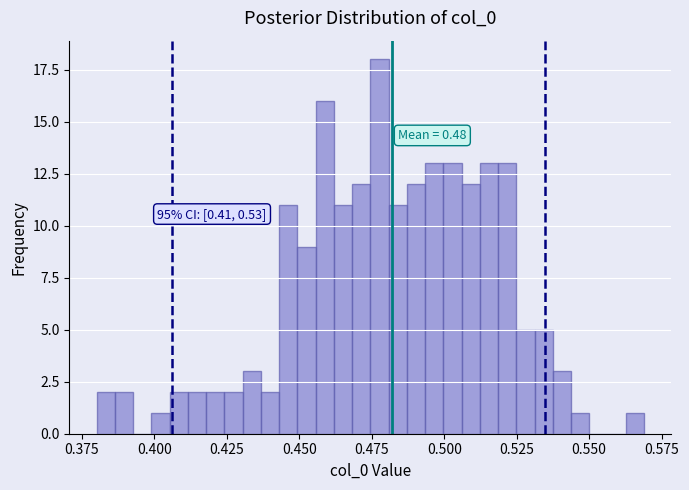

Around what value on the x-axis is the tallest bar? Give the approximate position of its centre, as read against the axis.

0.480